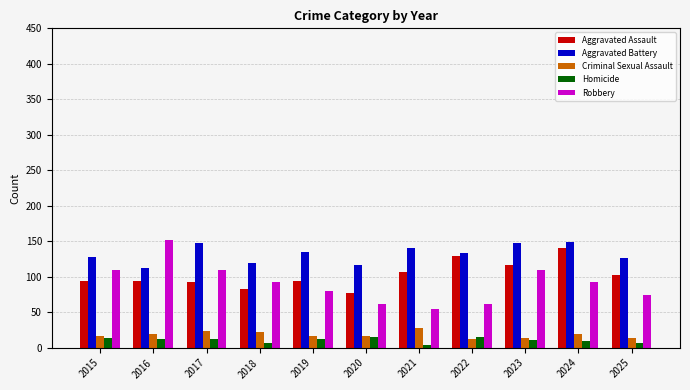

The Aggravated Assault series shows 140 at 2024. True or false?

True